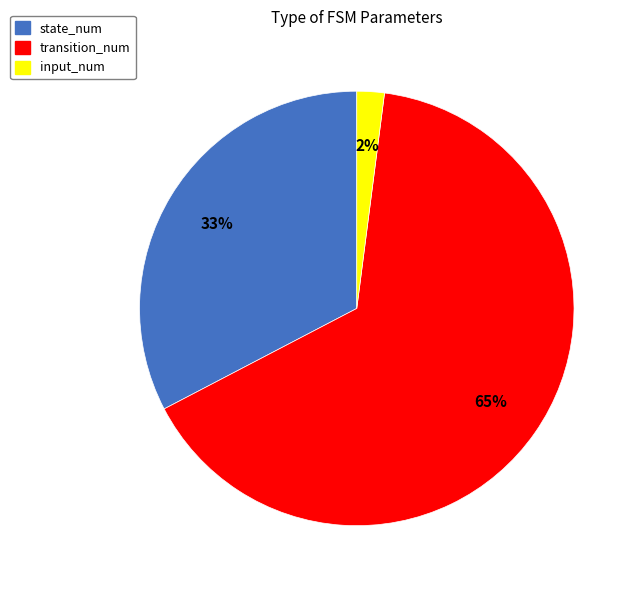

To the nearest percent, what percentage of the pie is input_num?

2%